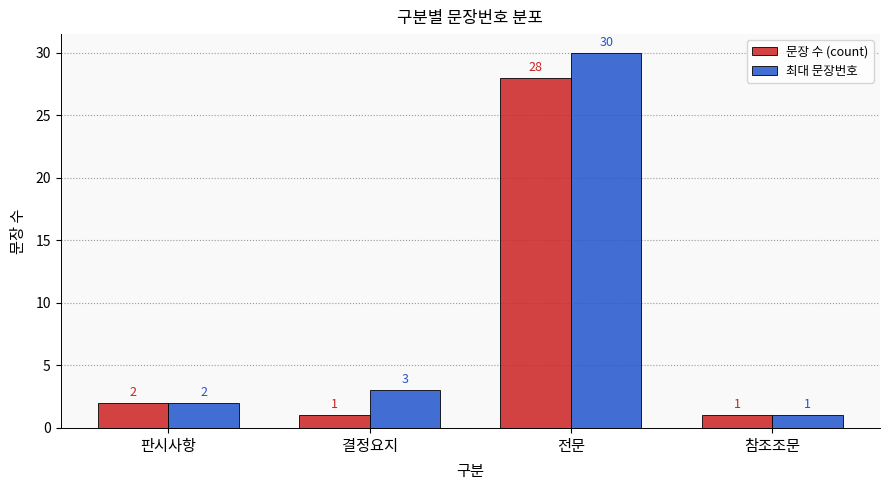

Reading right to left, what are all the values shown in this chart?

문장 수 (count): 참조조문=1	전문=28	결정요지=1	판시사항=2
최대 문장번호: 참조조문=1	전문=30	결정요지=3	판시사항=2